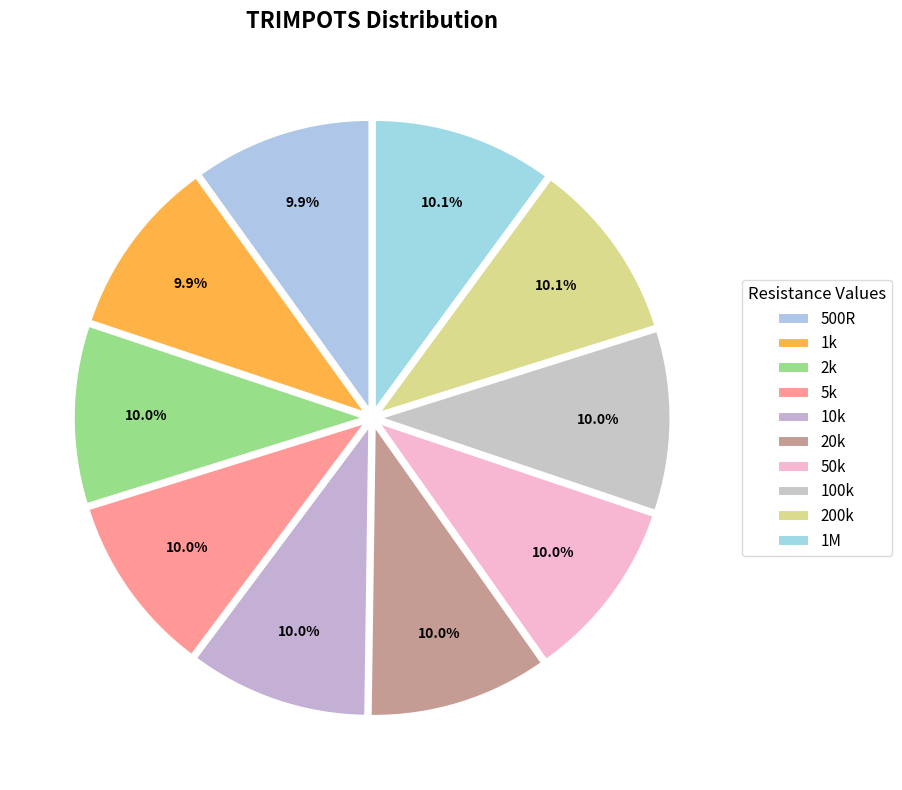

Count the number of slices in the pie.

10